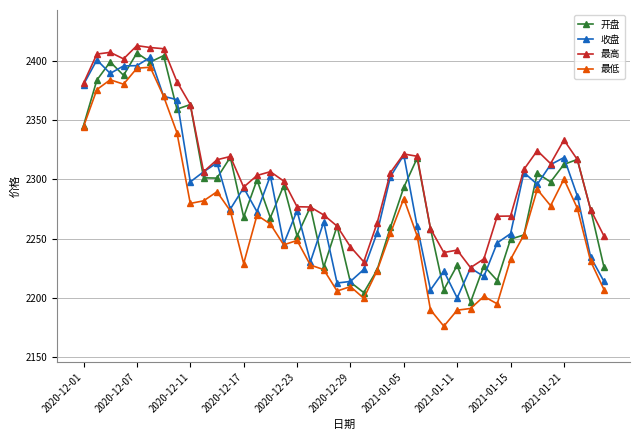

Count the number of categories in the chart.

40